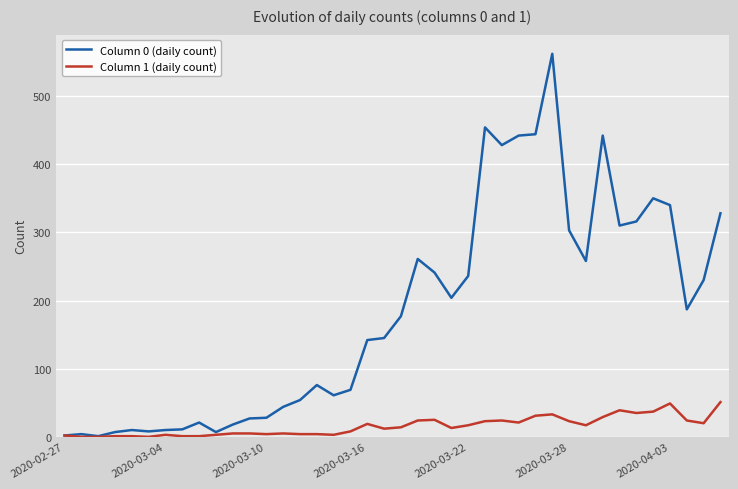

Which series has the widest spread of values?

Column 0 (daily count)